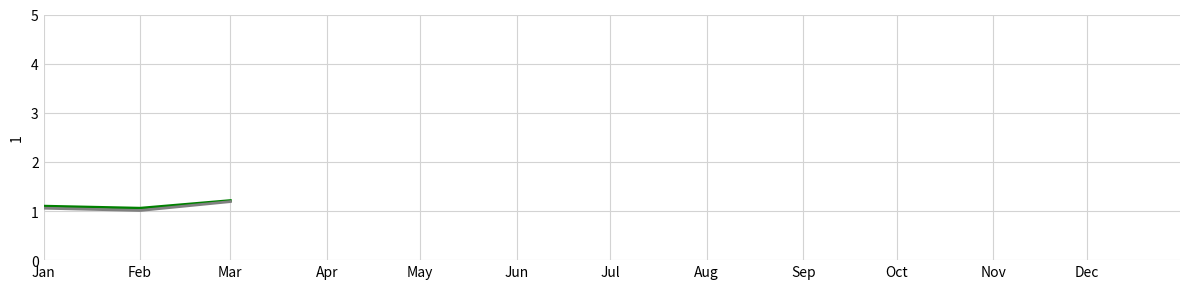

What is the smallest value displayed?

1.0